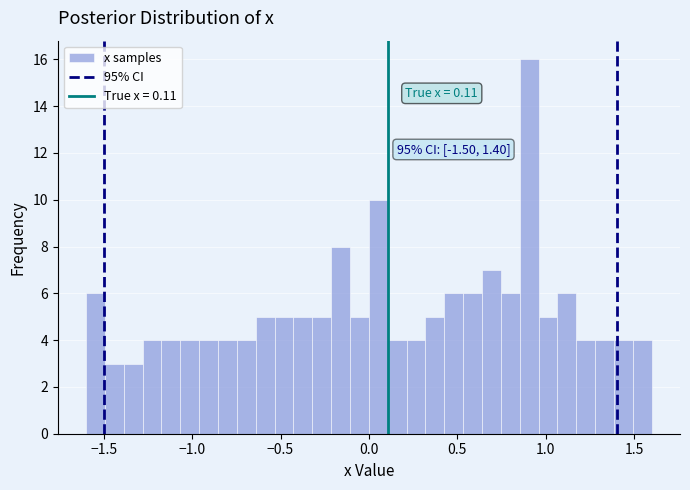

Around what value on the x-axis is the tallest bar? Give the approximate position of its centre, as read against the axis.

0.90